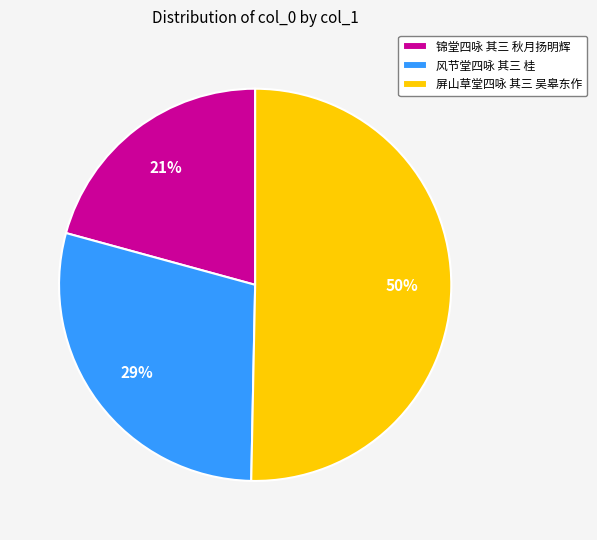

Is the sum of 屏山草堂四咏 其三 吴皋东作 and 风节堂四咏 其三 桂 greater than half?

Yes